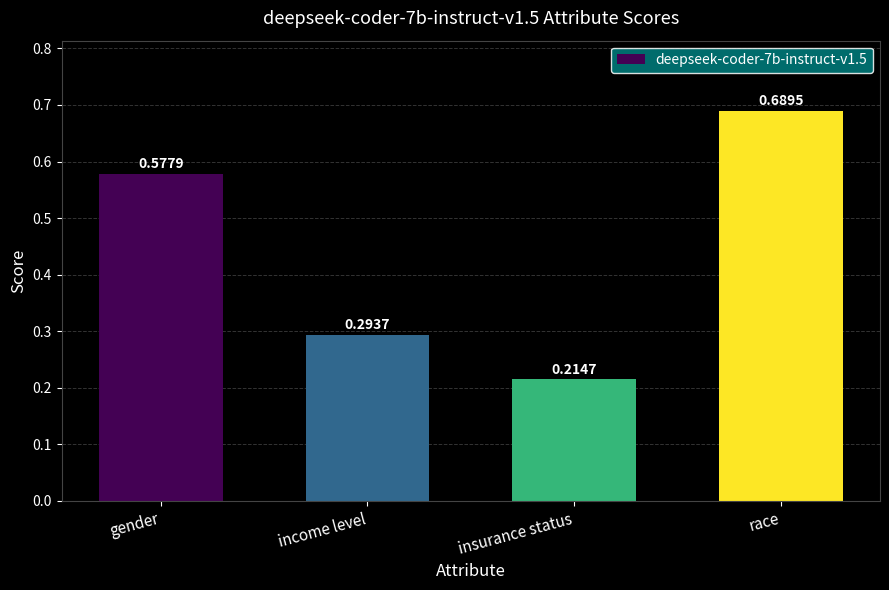

How many bars are there in total?

4